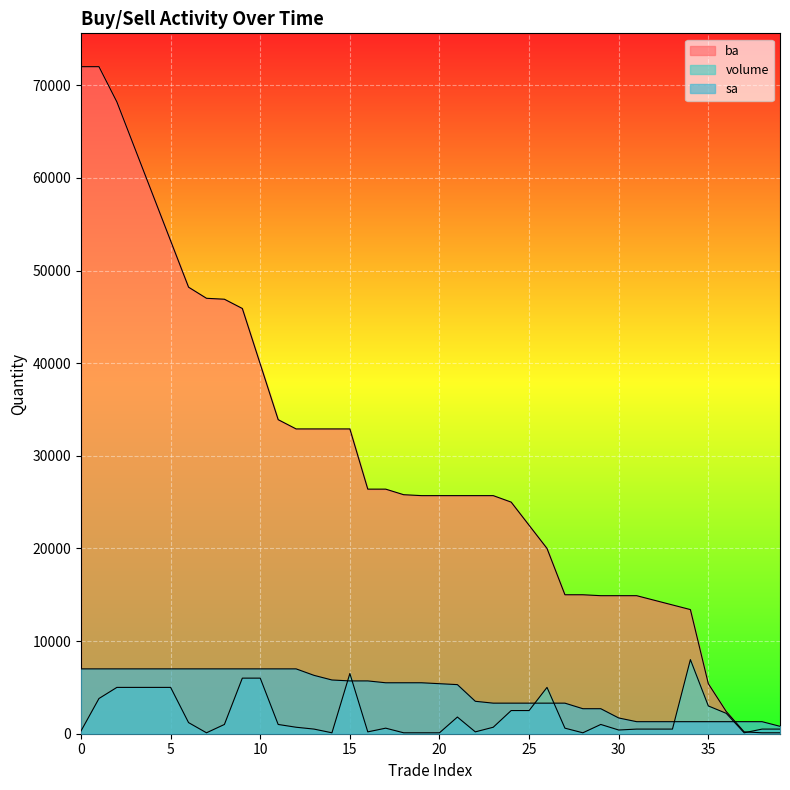

How many values in the volume series are below 700?

19